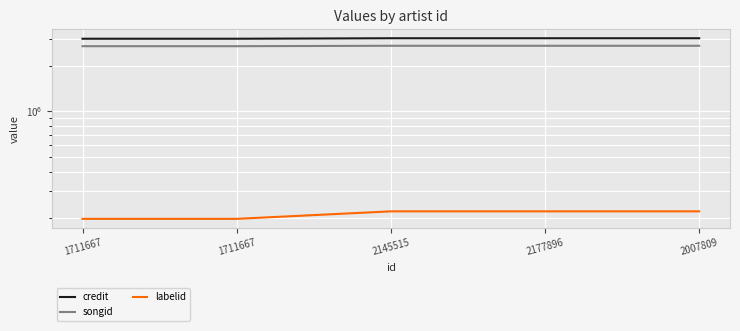

What is the label of the 4th point from the left?

2177896